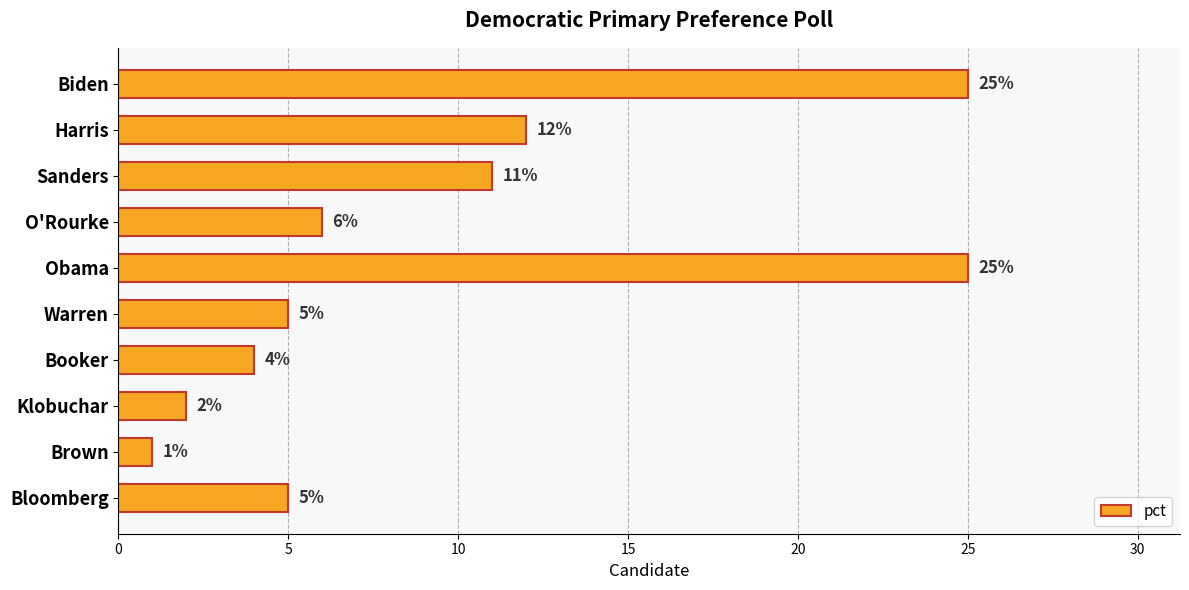

Read the value at Obama.

25